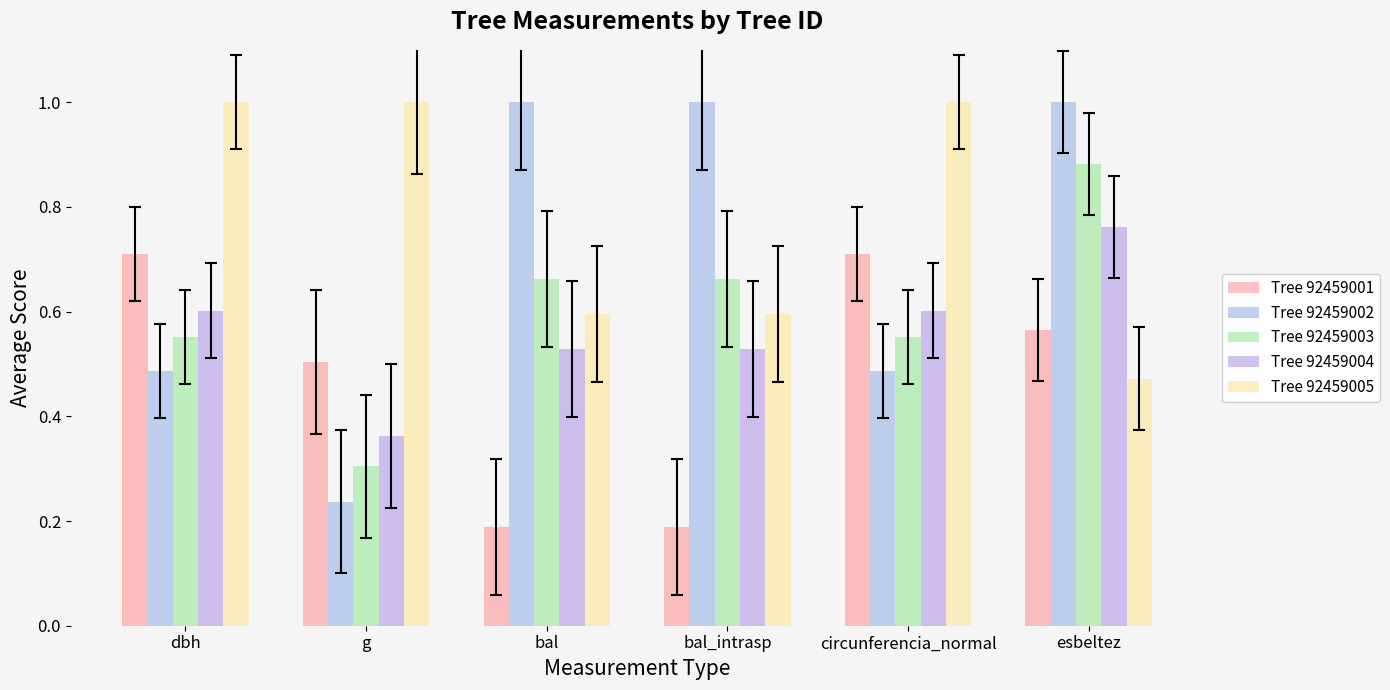

What is the label of the 3rd bar from the left?

bal